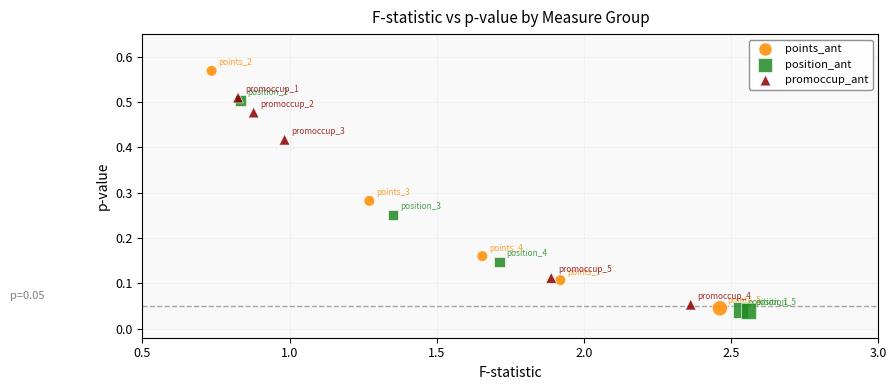

Which series contains the highest Y value?

points_ant